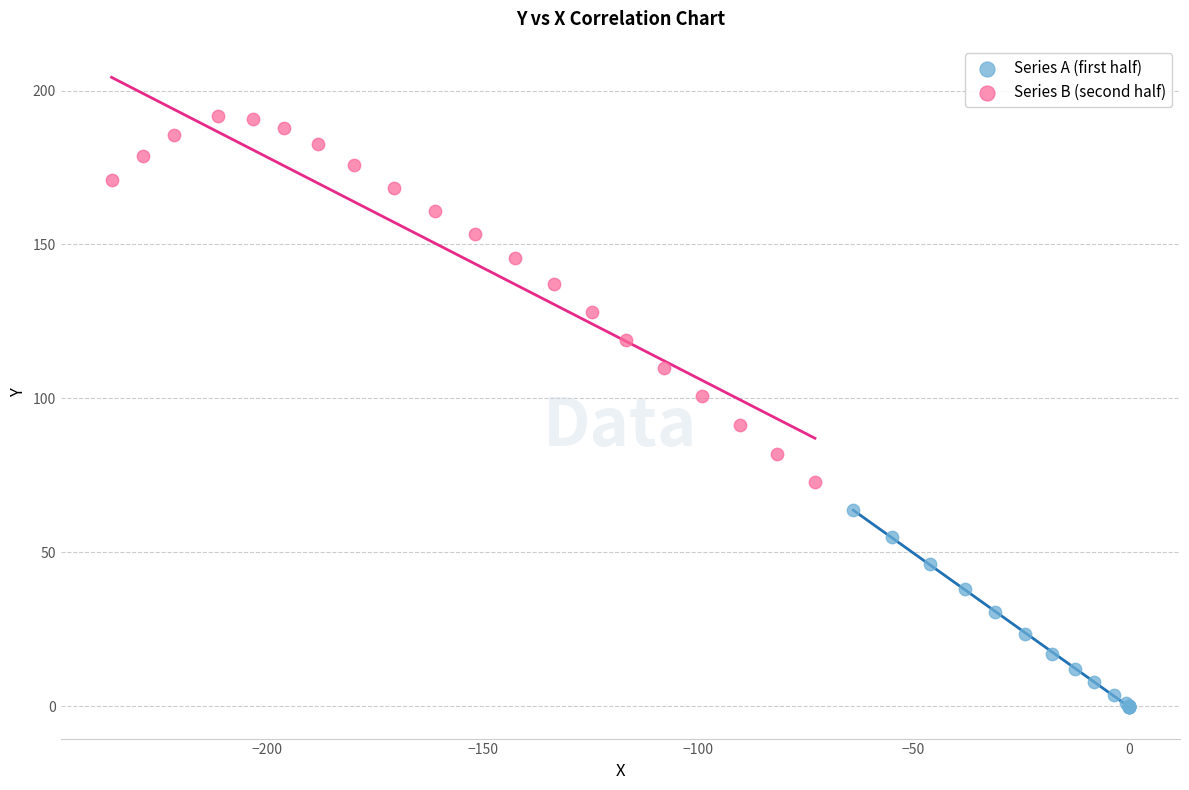

Which series contains the lowest Y value?

Series A (first half)